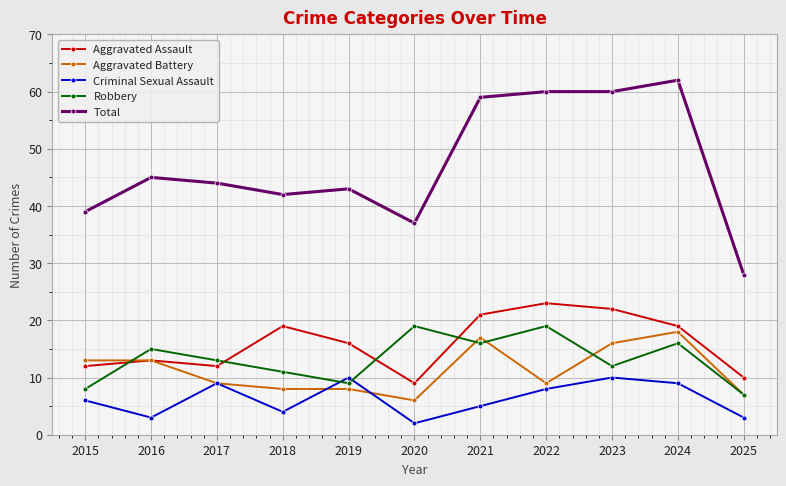

At which category does Robbery reach its first local valley?

2019